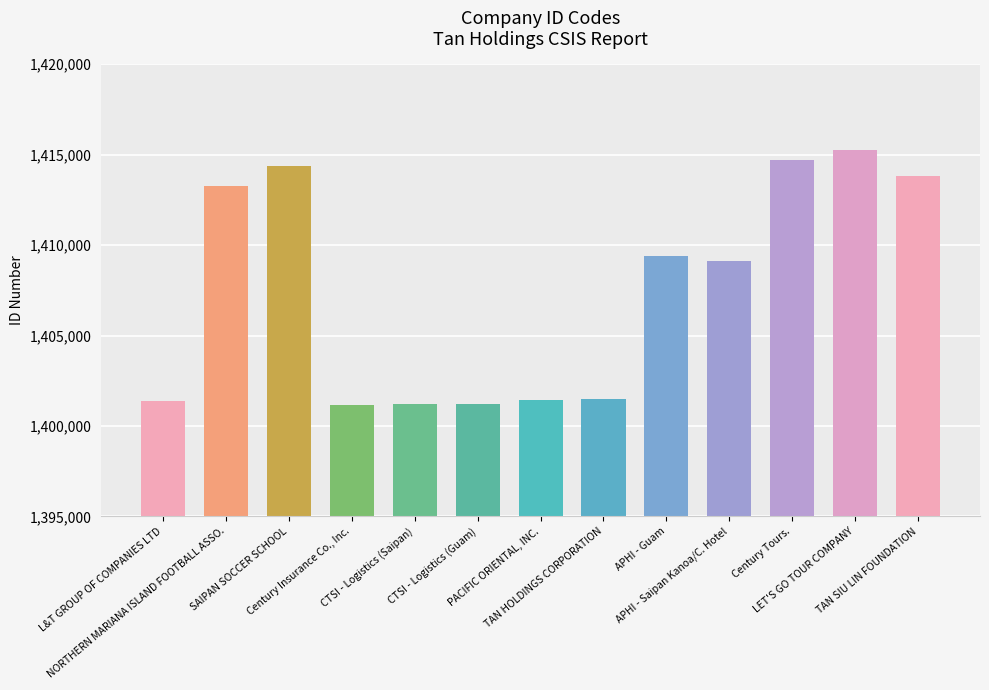

What is the change in value from Century Insurance Co., Inc. to APHI - Saipan Kanoa/C. Hotel?

+7952